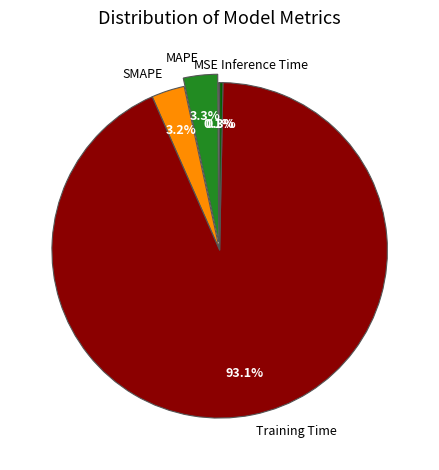

Which slice represents more than half of the pie?

Training Time